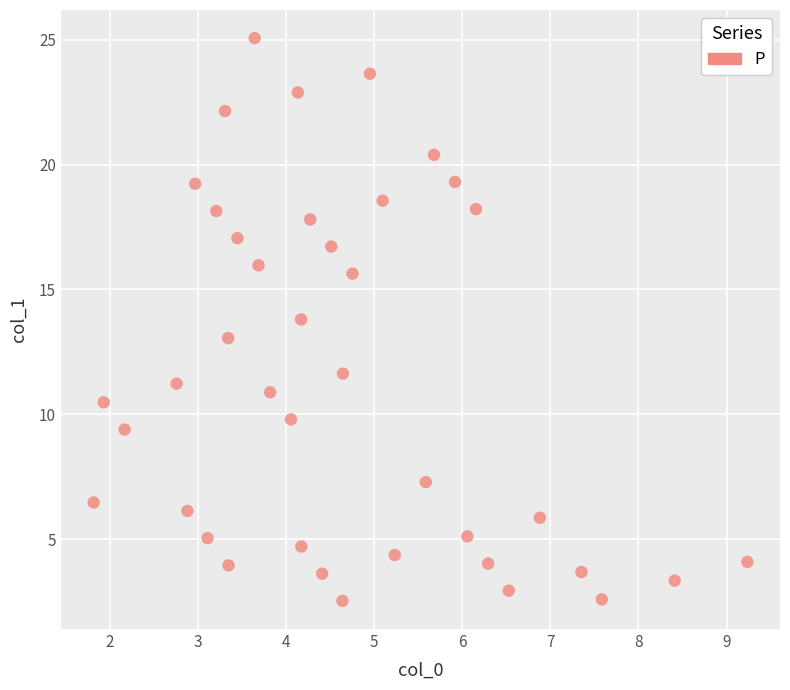

What is the range of Y values (max minus min)?

22.5